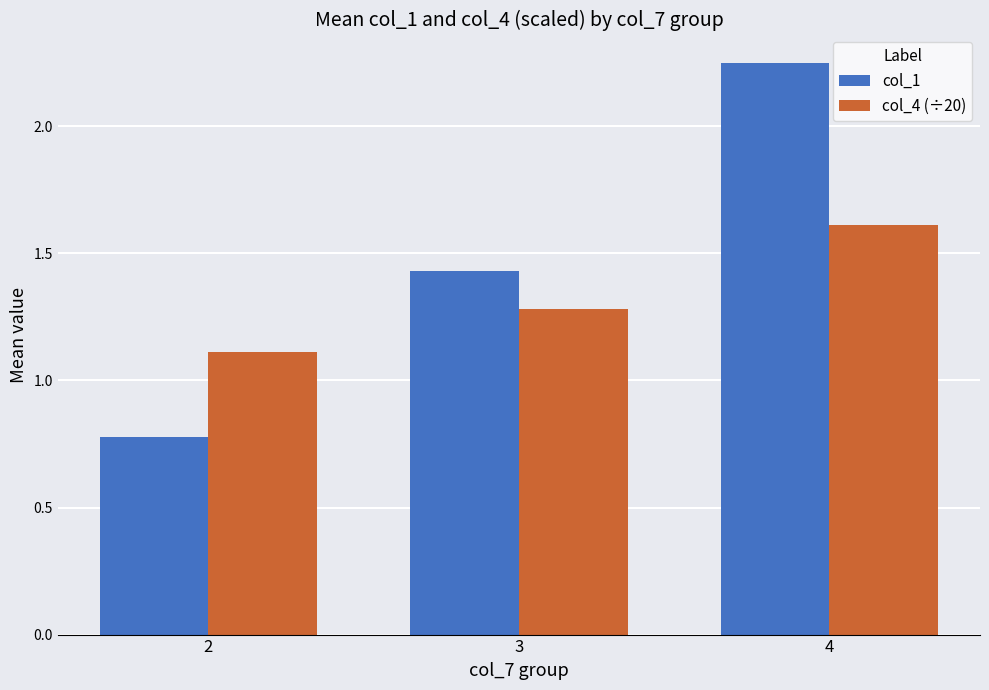

What is the difference between the maximum and minimum values in the col_1 series?

1.5